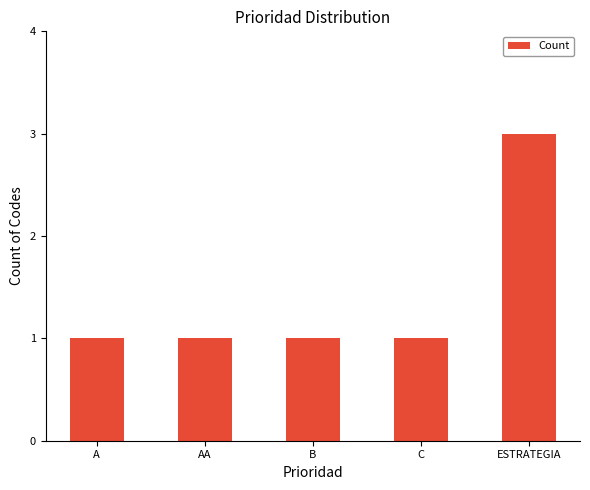

The chart shows a value of 0 at A. True or false?

False